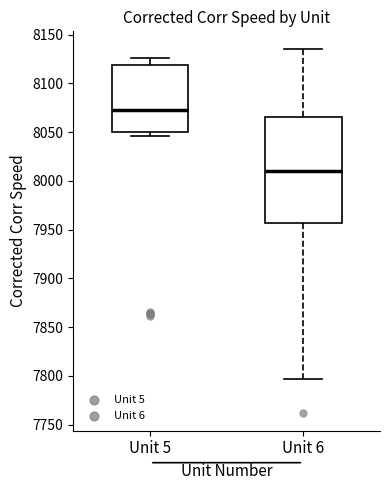

Reading left to right, read every box against the y-axis: the position of its median line, the range the box covers, and the ends of its whiskers. The values are not printed on the chart, so give them approximately, as read against the axis.

Unit 5: median 8075, box 8050 to 8120, whiskers 8045 to 8125
Unit 6: median 8010, box 7955 to 8065, whiskers 7795 to 8135